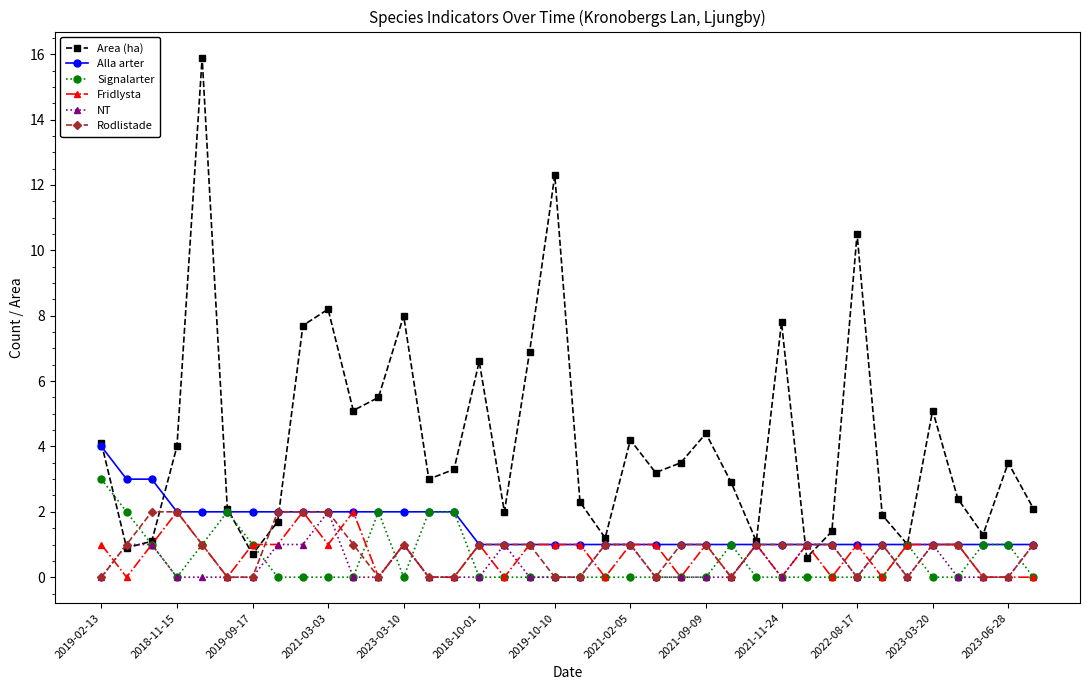

Reading left to right, what are all the values shown in this chart?

Area (ha): 4.1	0.9	1.1	4.0	15.9	2.1	0.7	1.7	7.7	8.2	5.1	5.5	8.0	3.0	3.3	6.6	2.0	6.9	12.3	2.3	1.2	4.2	3.2	3.5	4.4	2.9	1.1	7.8	0.6	1.4	10.5	1.9	1.0	5.1	2.4	1.3	3.5	2.1
Alla arter: 4.0	3.0	3.0	2.0	2.0	2.0	2.0	2.0	2.0	2.0	2.0	2.0	2.0	2.0	2.0	1.0	1.0	1.0	1.0	1.0	1.0	1.0	1.0	1.0	1.0	1.0	1.0	1.0	1.0	1.0	1.0	1.0	1.0	1.0	1.0	1.0	1.0	1.0
Signalarter: 3.0	2.0	1.0	0.0	1.0	2.0	1.0	0.0	0.0	0.0	0.0	2.0	0.0	2.0	2.0	0.0	0.0	0.0	0.0	0.0	0.0	0.0	0.0	0.0	0.0	1.0	0.0	0.0	0.0	0.0	0.0	0.0	1.0	0.0	0.0	1.0	1.0	0.0
Fridlysta: 1.0	0.0	1.0	2.0	1.0	0.0	1.0	1.0	2.0	1.0	2.0	0.0	1.0	0.0	0.0	1.0	0.0	1.0	1.0	1.0	0.0	1.0	1.0	0.0	1.0	0.0	1.0	0.0	1.0	0.0	1.0	0.0	1.0	1.0	1.0	0.0	0.0	0.0
NT: 0.0	1.0	1.0	0.0	0.0	0.0	0.0	1.0	1.0	2.0	0.0	0.0	1.0	0.0	0.0	0.0	1.0	0.0	0.0	0.0	1.0	1.0	0.0	0.0	0.0	0.0	1.0	0.0	1.0	1.0	0.0	1.0	0.0	1.0	0.0	0.0	0.0	1.0
Rodlistade: 0.0	1.0	2.0	2.0	1.0	0.0	0.0	2.0	2.0	2.0	1.0	0.0	1.0	0.0	0.0	1.0	1.0	1.0	0.0	0.0	1.0	1.0	0.0	1.0	1.0	0.0	1.0	1.0	1.0	1.0	0.0	1.0	0.0	1.0	1.0	0.0	0.0	1.0